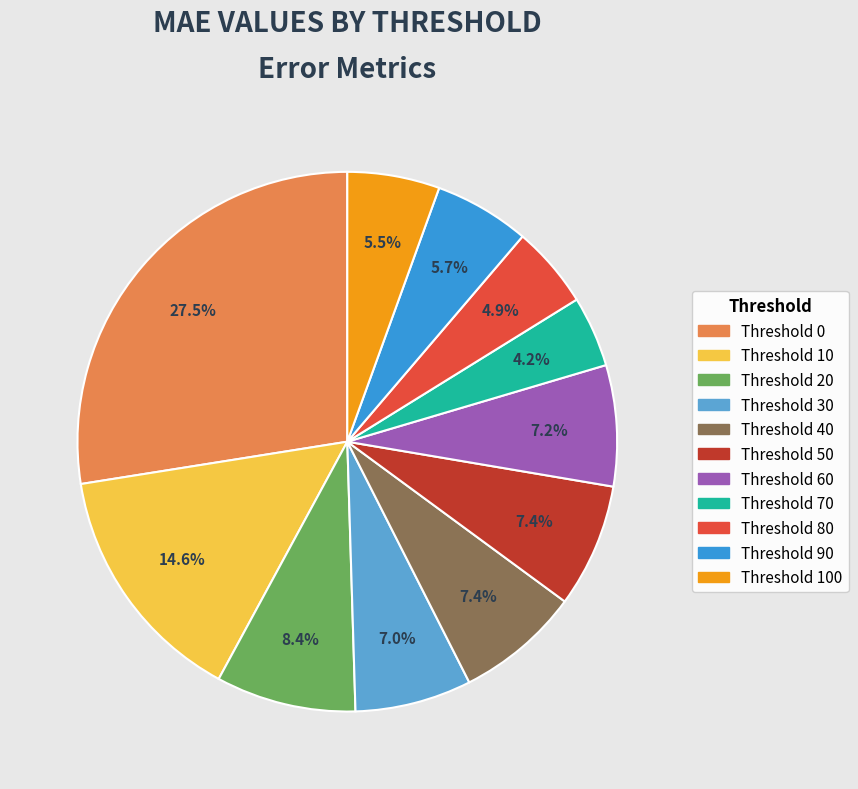

Does Threshold 30 account for over 50% of the chart?

No